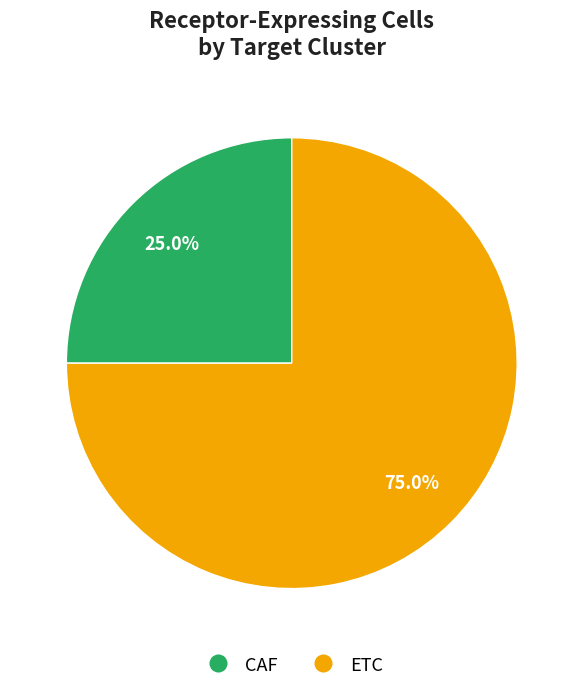

True or false: ETC accounts for 75% of the total.

True